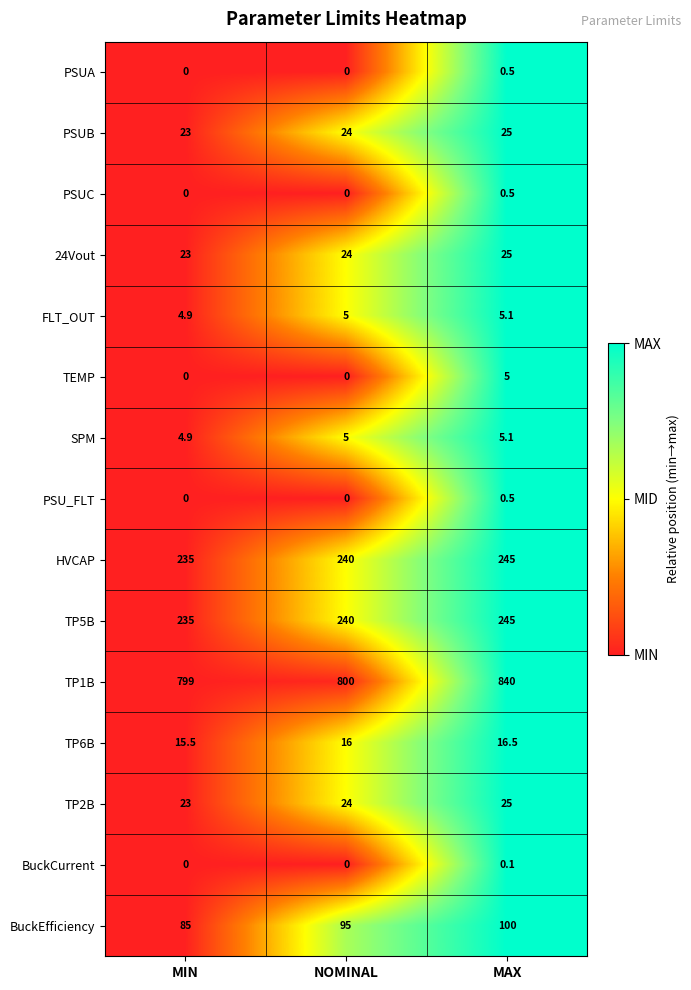

Which series changed the most between NOMINAL and MAX?

TP1B